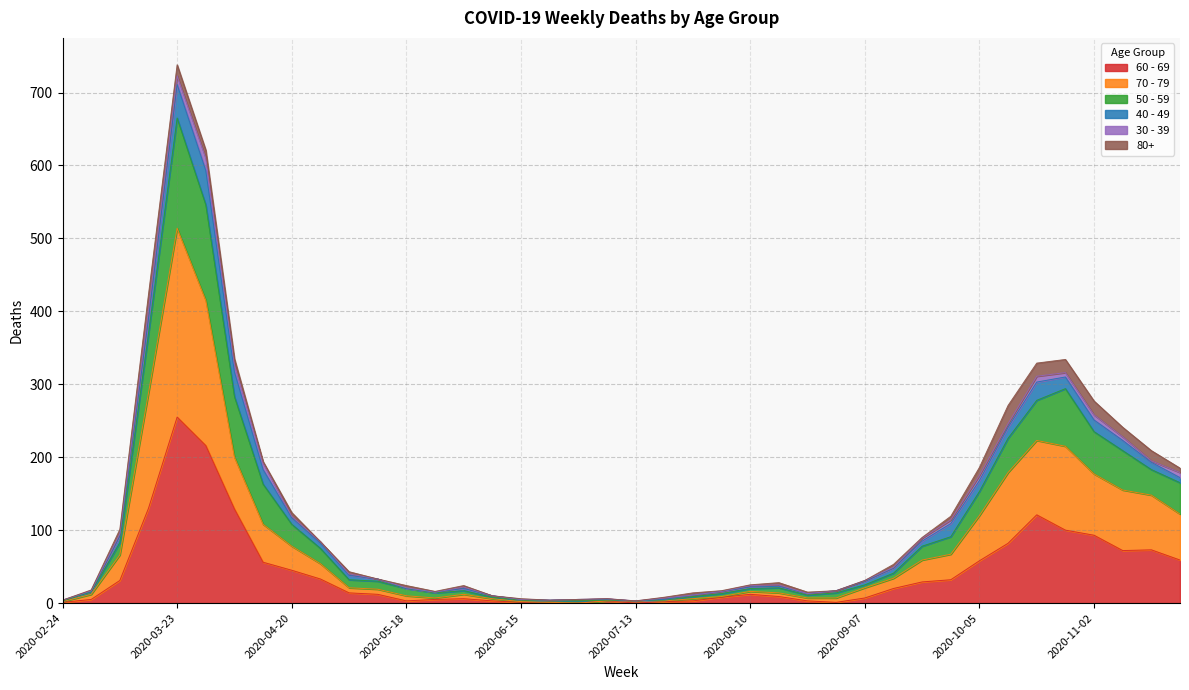

How many interior local valleys does the 60 - 69 series have?

4